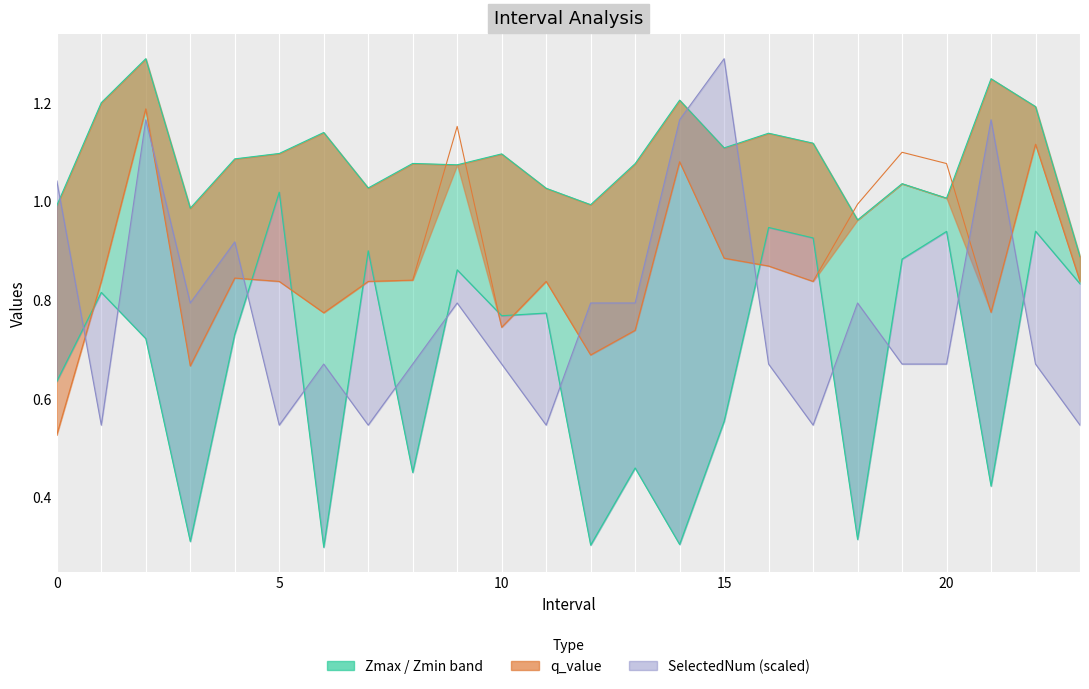

At which label does SelectedNum reach its minimum?

1